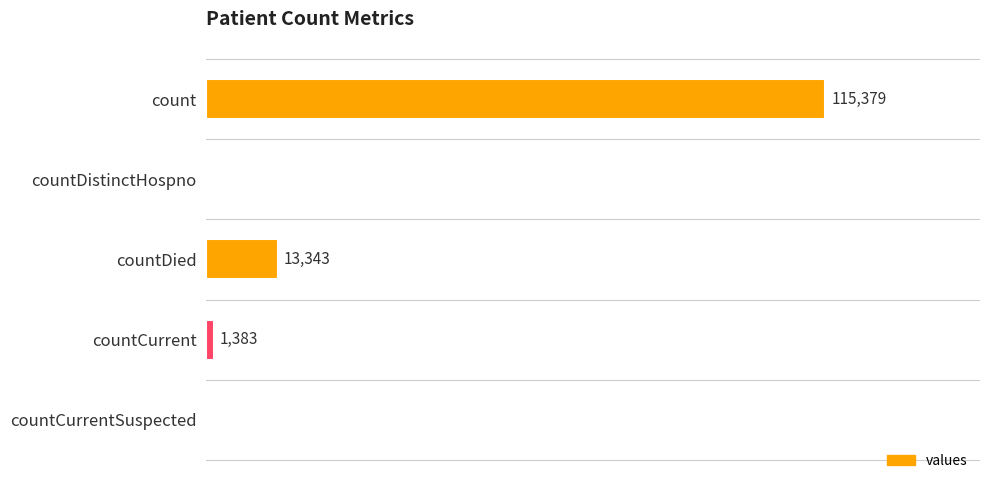

At which category does the chart reach its peak across all series?

count